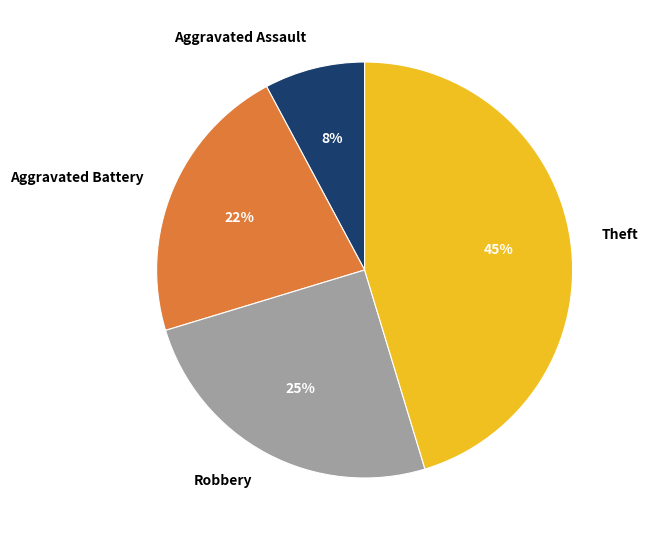

Is there a majority slice in this chart?

No